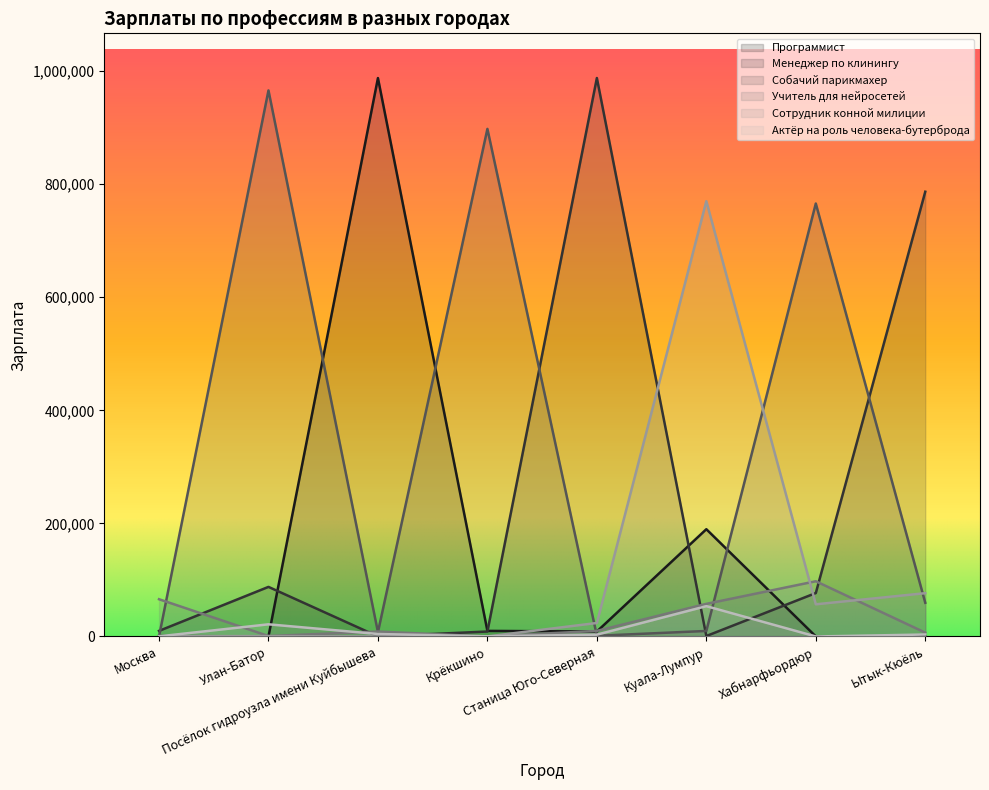

After their last crossing, which series has the higher values: Сотрудник конной милиции or Собачий парикмахер?

Сотрудник конной милиции